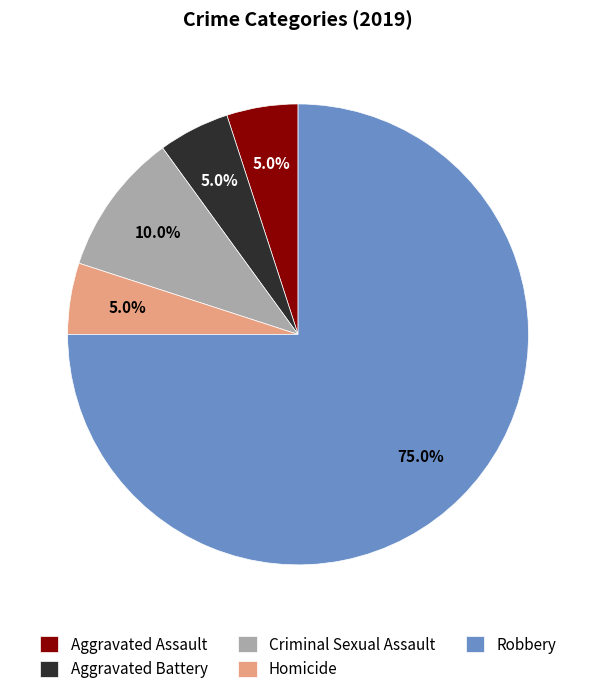

What is the majority slice?

Robbery